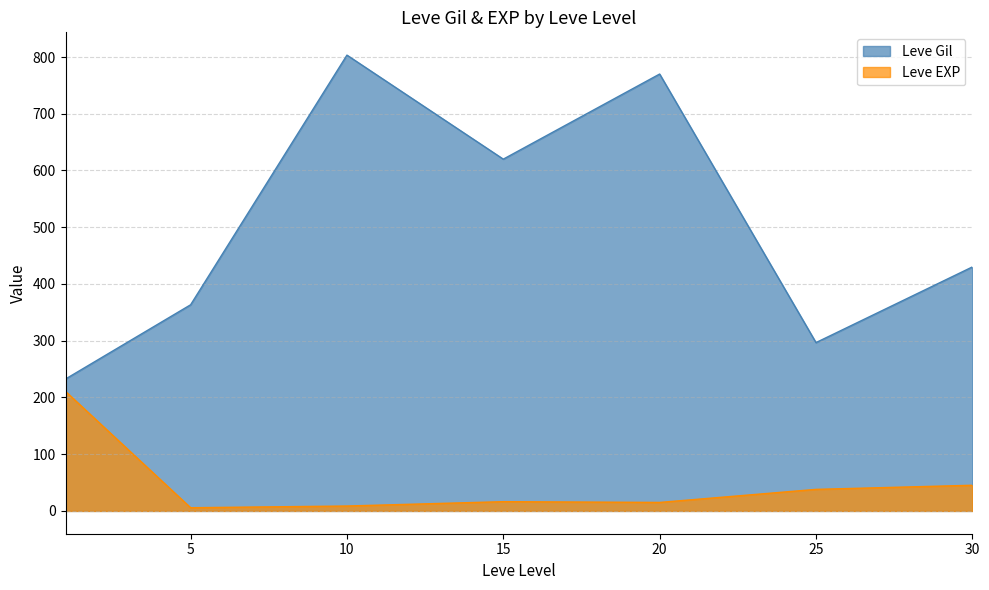

The value of Leve Gil at 20 is 770.0. True or false?

True